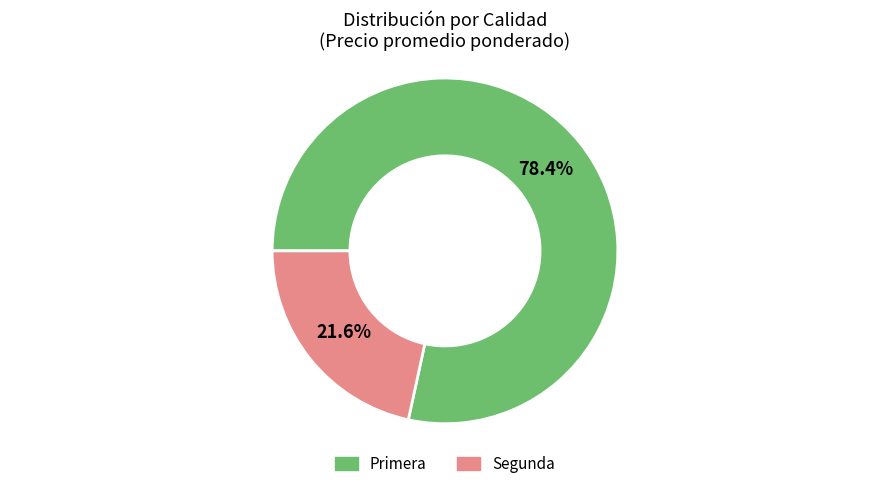

How many segments does this pie chart have?

2